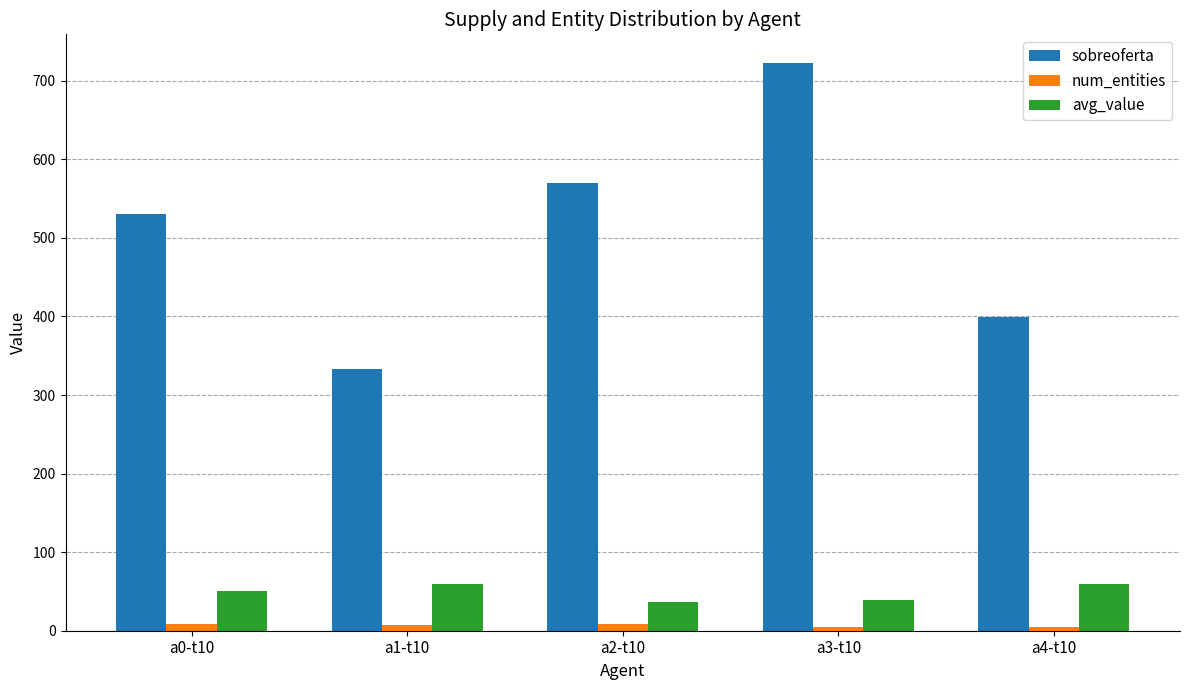

Which series has the largest range (max minus min)?

sobreoferta